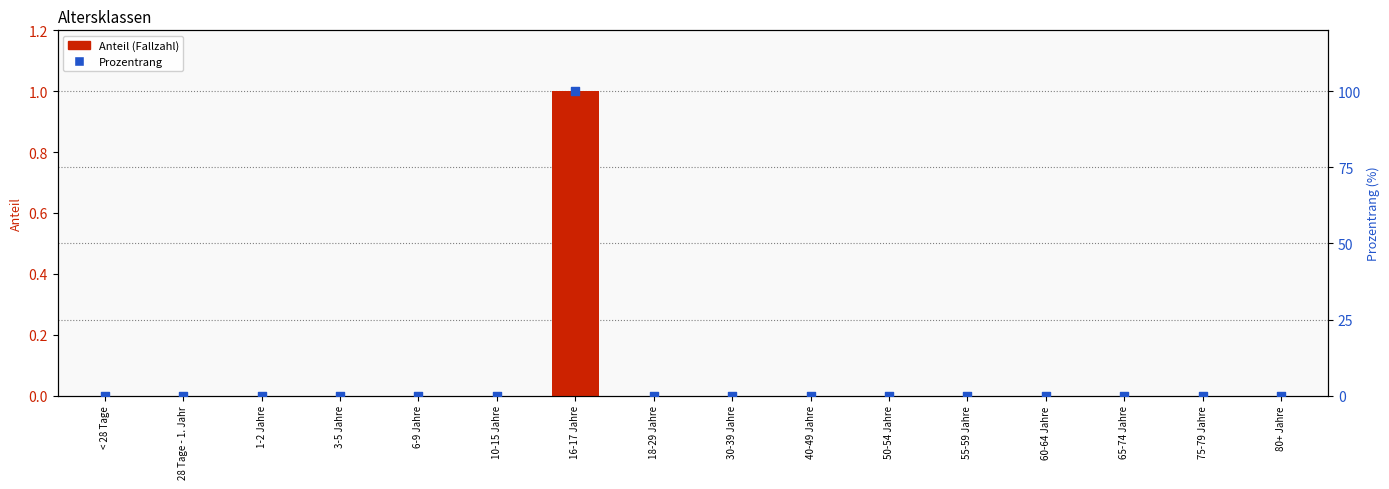

Which series reaches the minimum Y coordinate?

Anteil (Fallzahl)